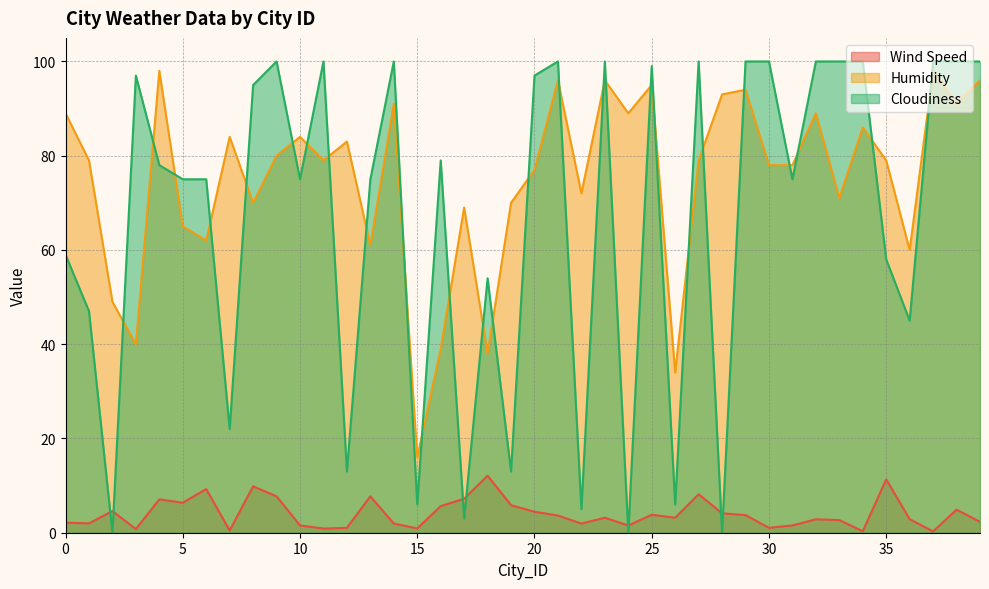

The value of Cloudiness at 25 is 146.8. True or false?

False